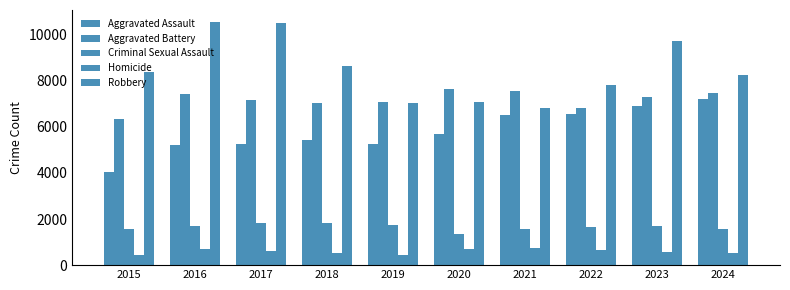

How many groups of bars are there?

10